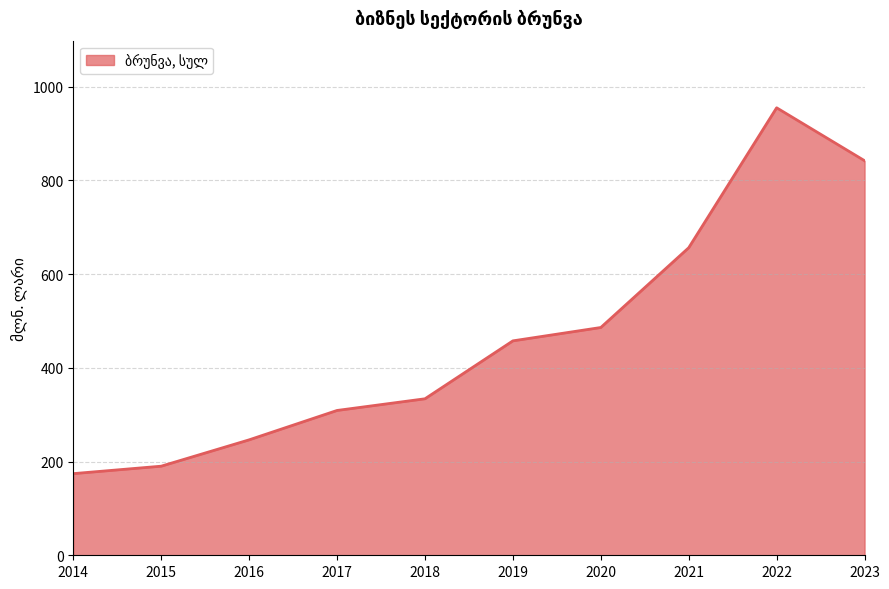

How many series are shown in this chart?

1